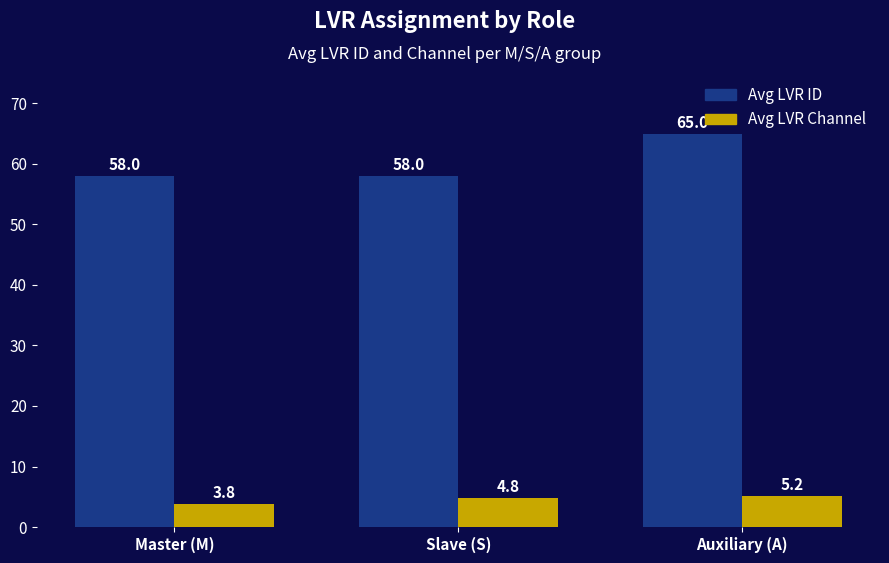

Which series has the widest spread of values?

Avg LVR ID